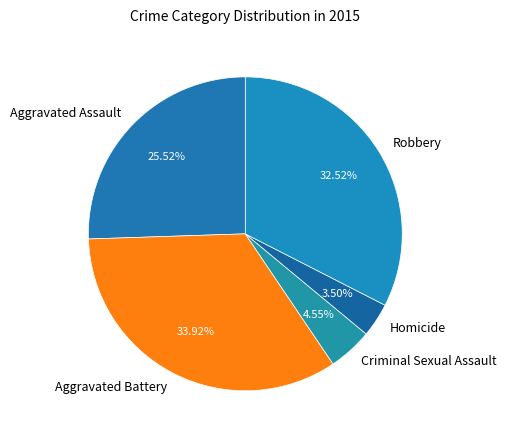

How many slices are in this pie chart?

5